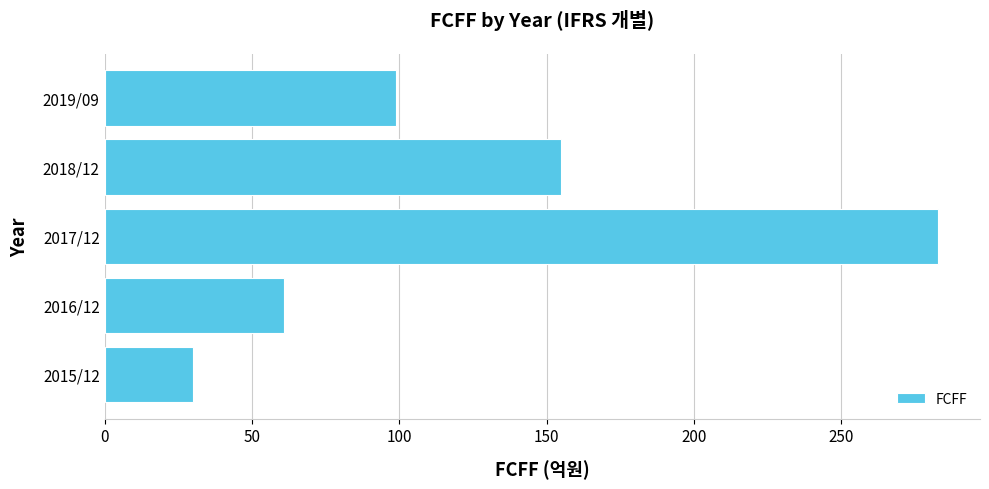

What is the difference between the maximum and second lowest values?

222